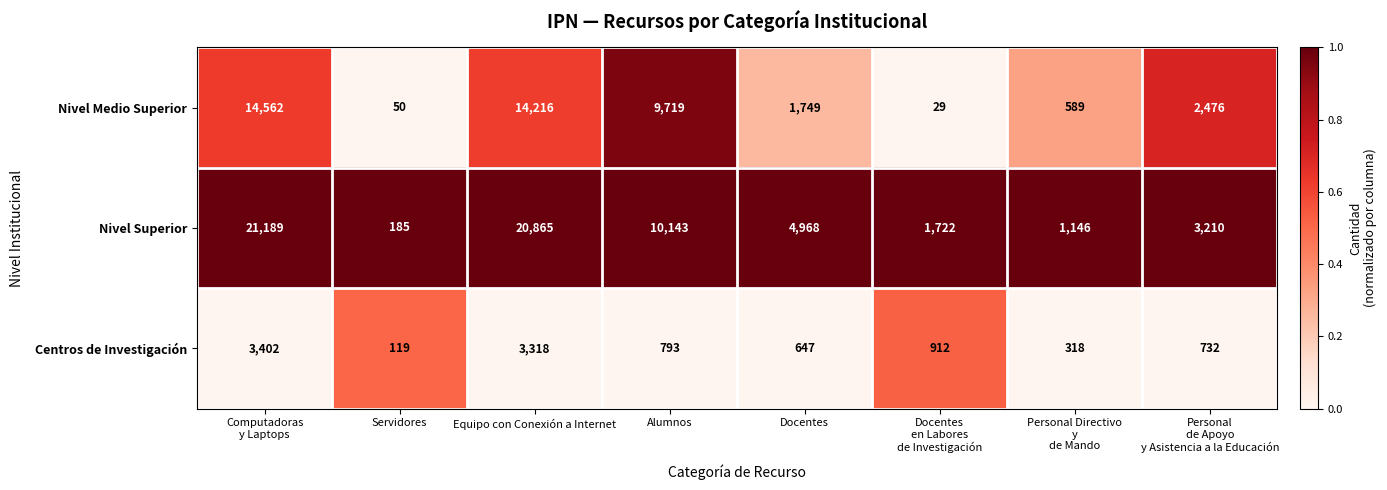

True or false: Centros de Investigación has a value of 1119 at Equipo con Conexión a Internet.

False